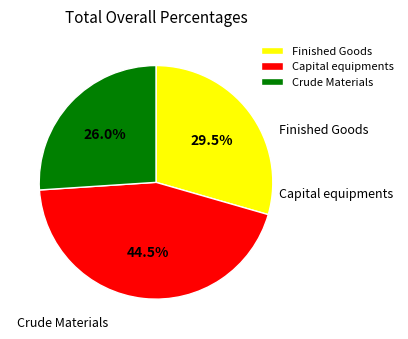

What percentage do Capital equipments and Finished Goods together represent?

74.0%